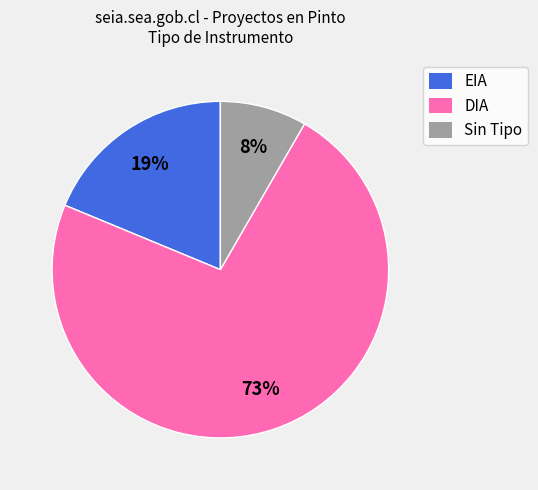

True or false: EIA accounts for 19% of the total.

True